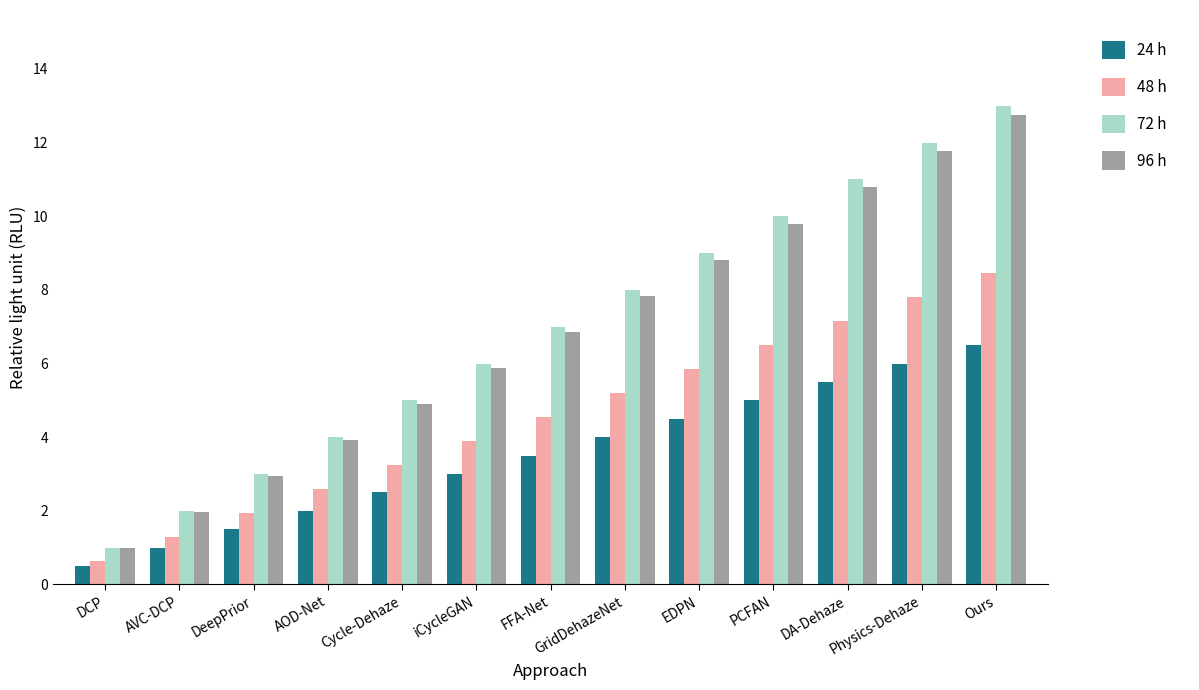

What is the label of the 12th bar from the left?

Physics-Dehaze